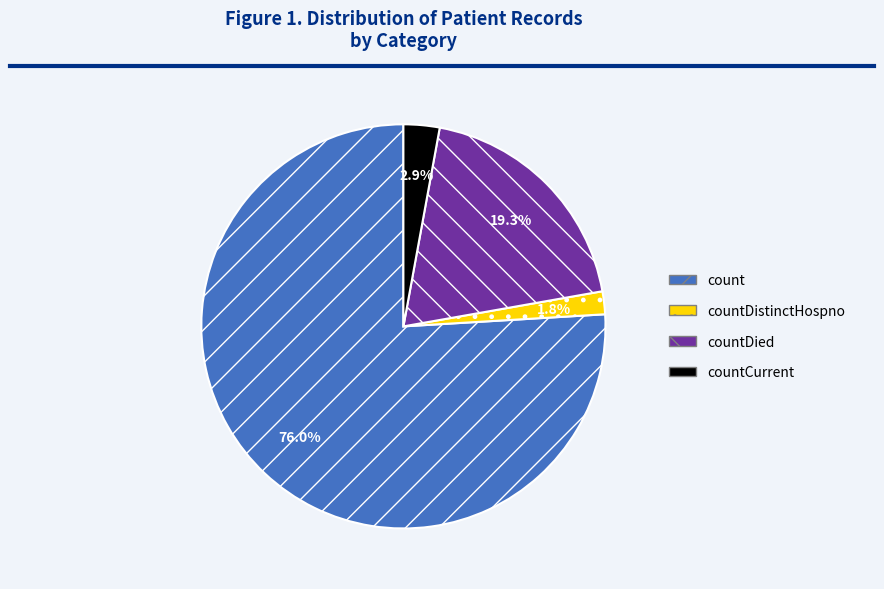

Which category accounts for the majority?

count